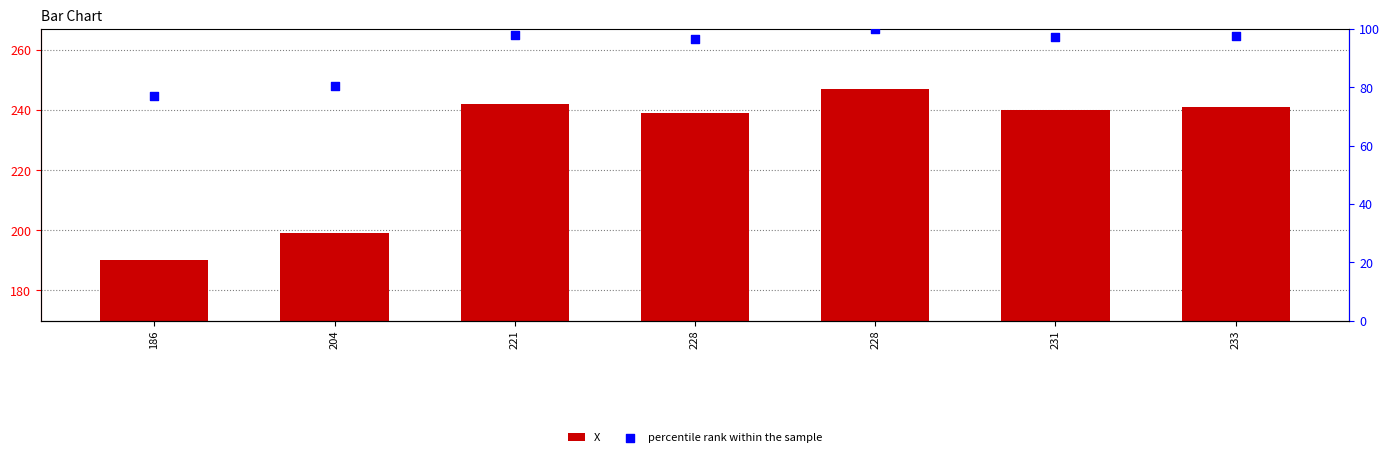

At how many categories does at least one series exceed 105?

7